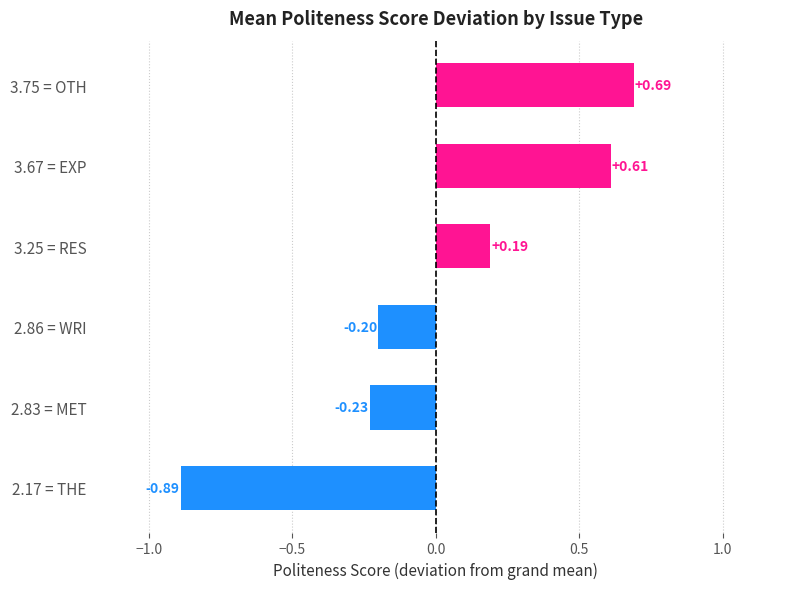

Rank the categories by value from lowest to highest.

2.17 = THE, 2.83 = MET, 2.86 = WRI, 3.25 = RES, 3.67 = EXP, 3.75 = OTH